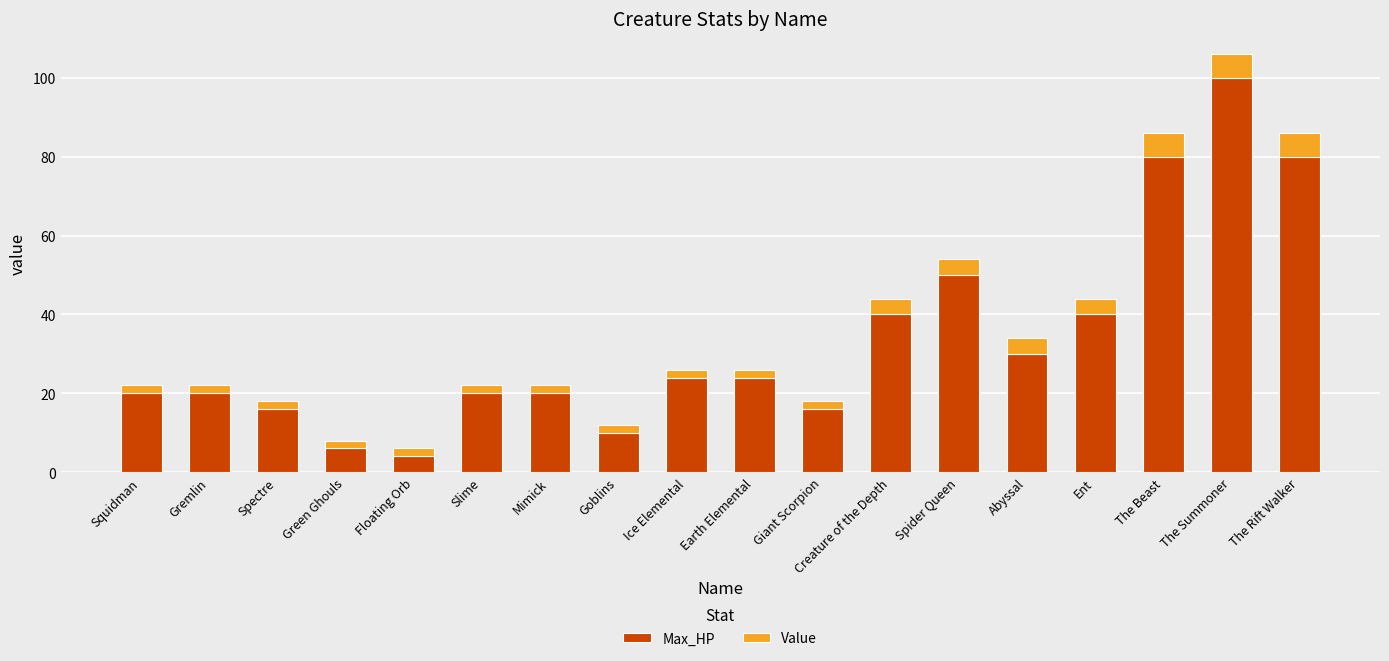

What are all the series names shown in the legend?

Max_HP, Value